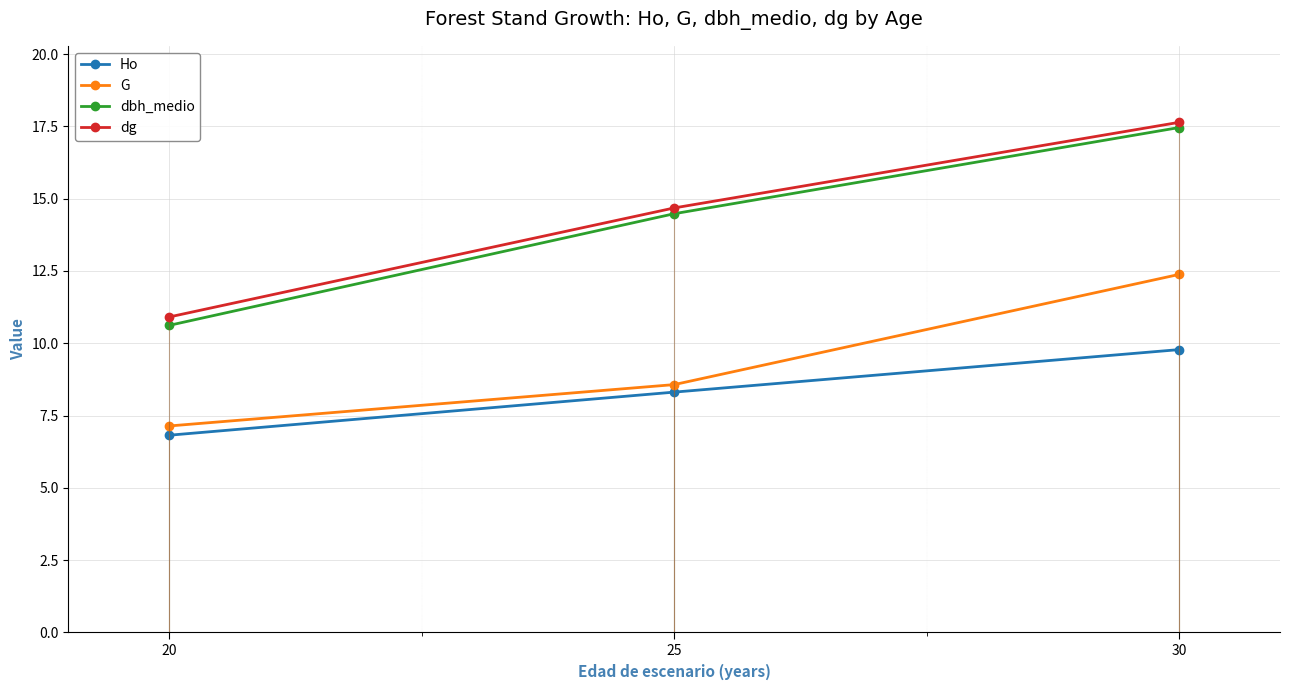

What is the average value of the G series?

9.4